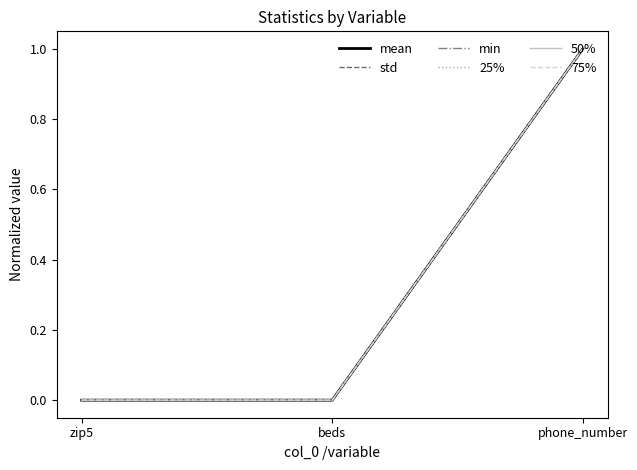

What is the total value across all series at phone_number?

6.0